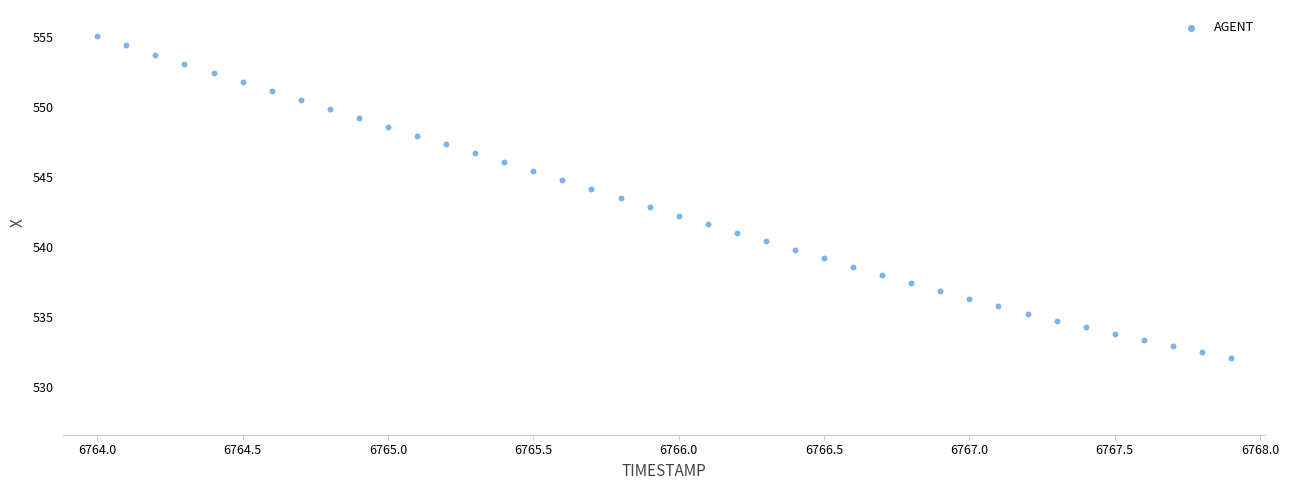

What is the range of X values (max minus min)?

3.9